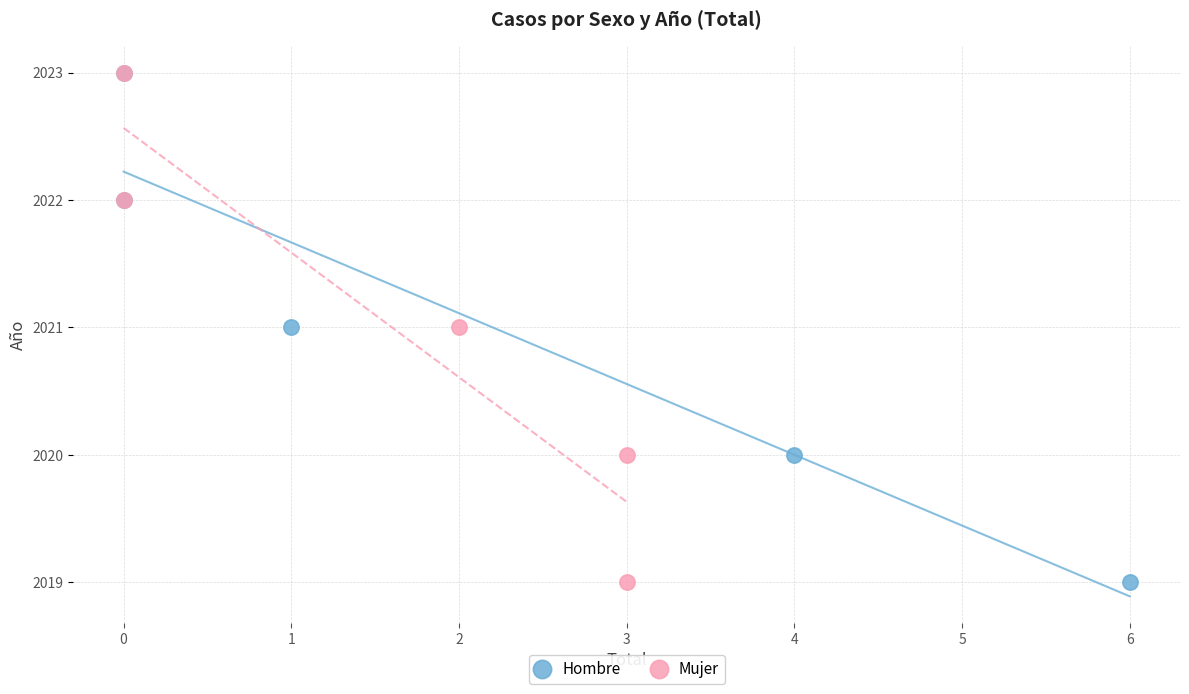

What are all the series names shown in the legend?

Hombre, Mujer